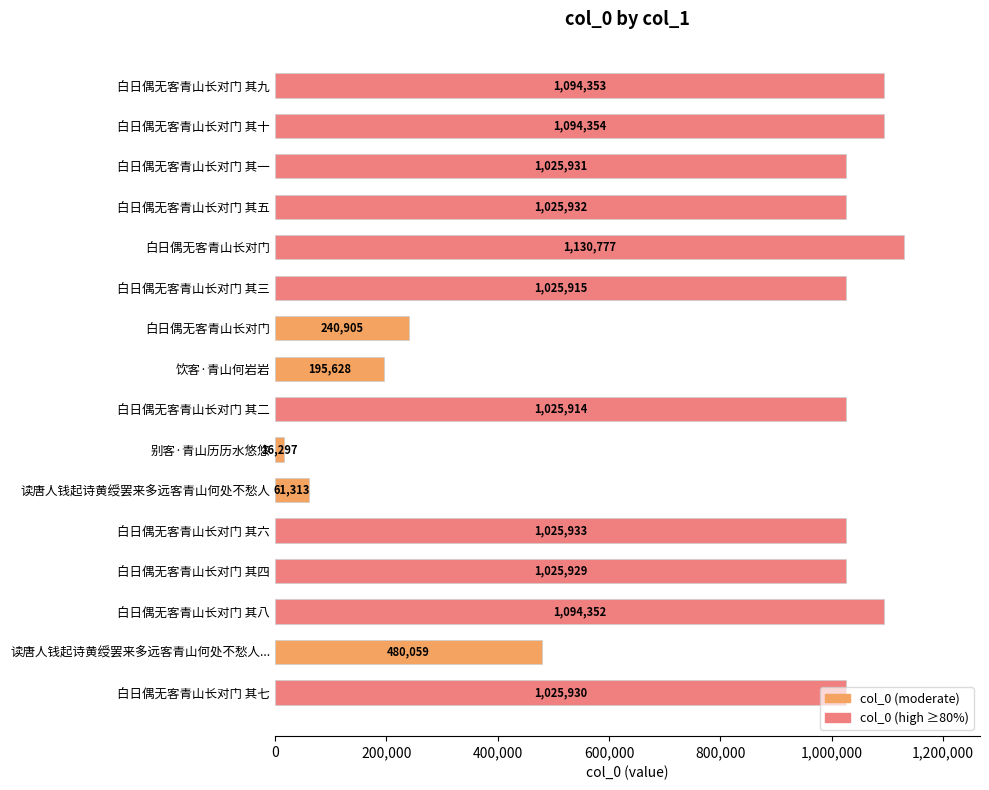

What is the difference between the maximum and second lowest values?

1069464